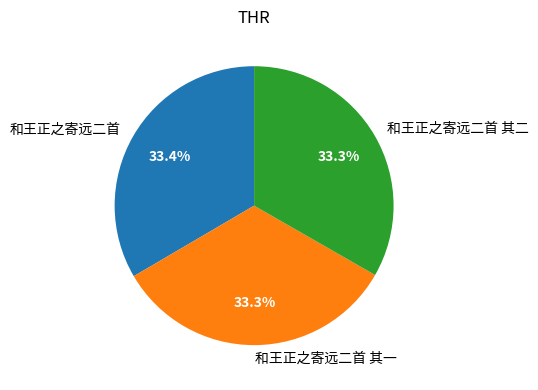

What is the ratio of the value at 和王正之寄远二首 其一 to the value at 和王正之寄远二首 其二?

1.0